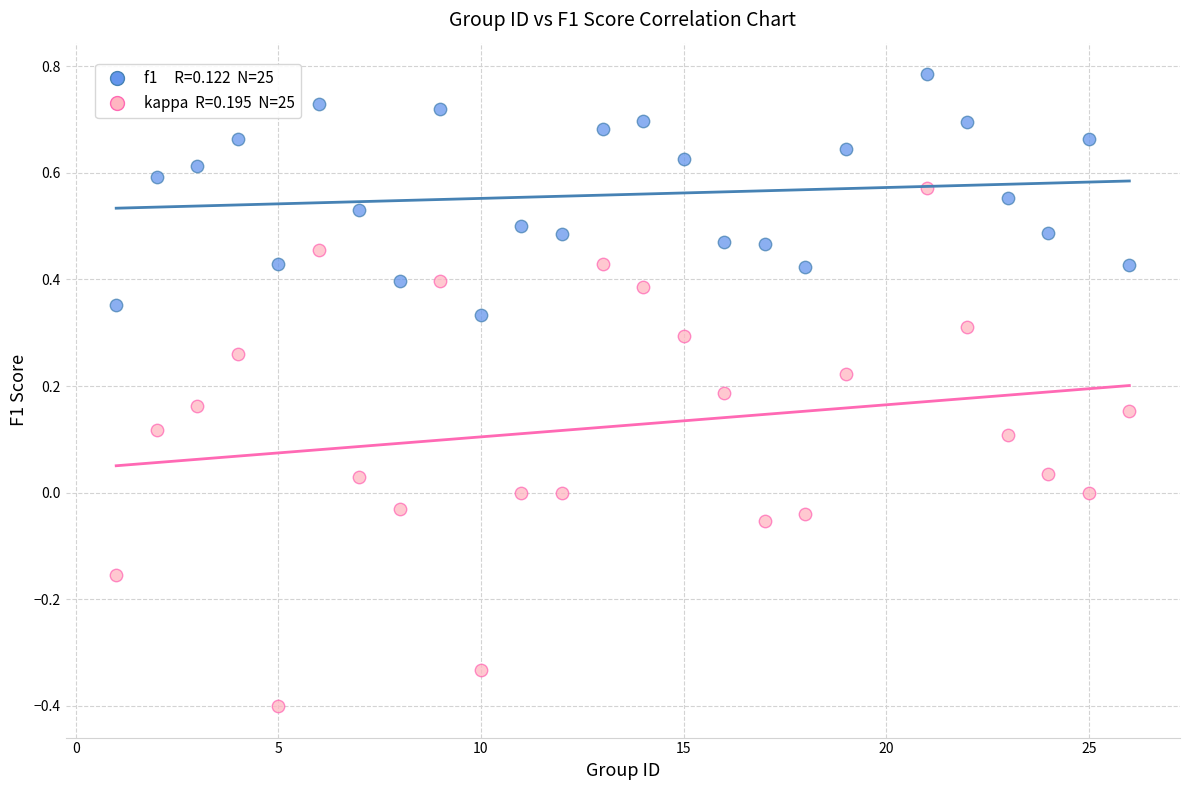

Across all data points, what is the range of Y values (max minus min)?

1.2